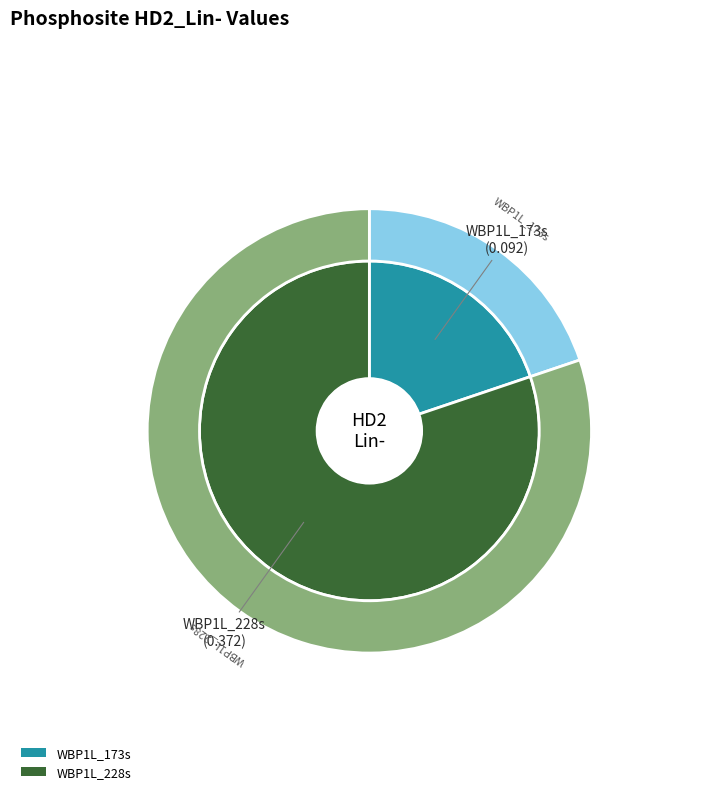

Rank the categories by value from highest to lowest.

WBP1L_228s, WBP1L_173s